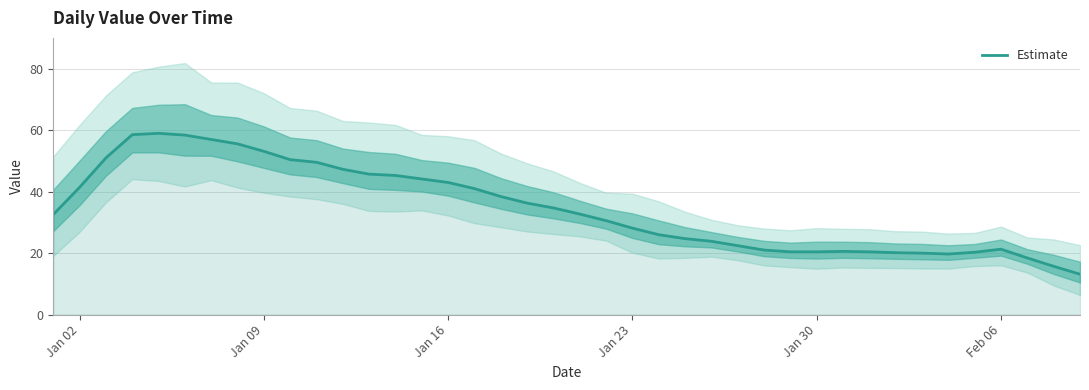

How many points are lower than both their immediate neighbors (excluding endpoints)?

1